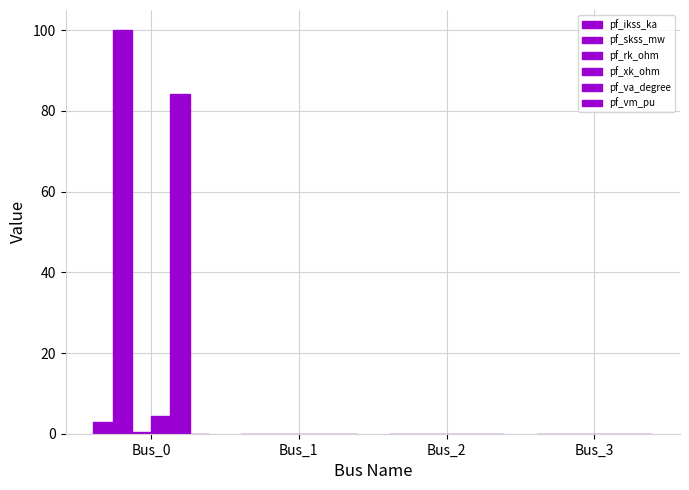

How many categories are shown in the chart?

4